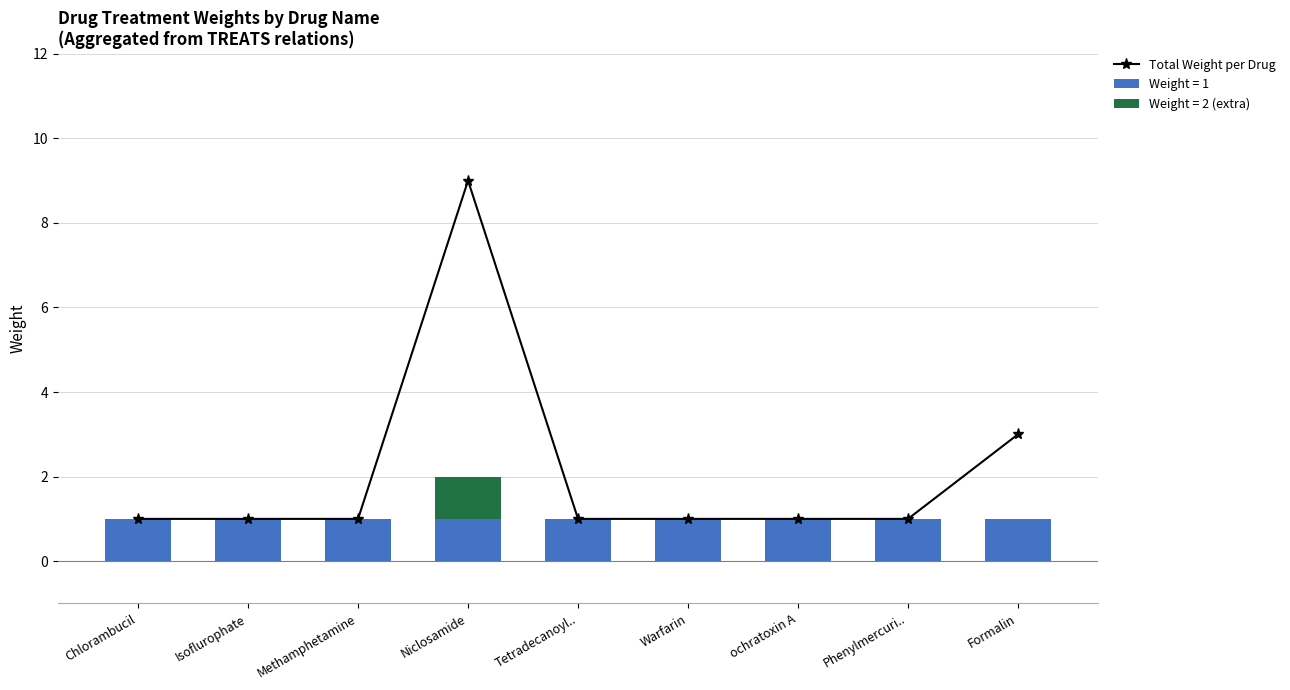

What is the average value?

2